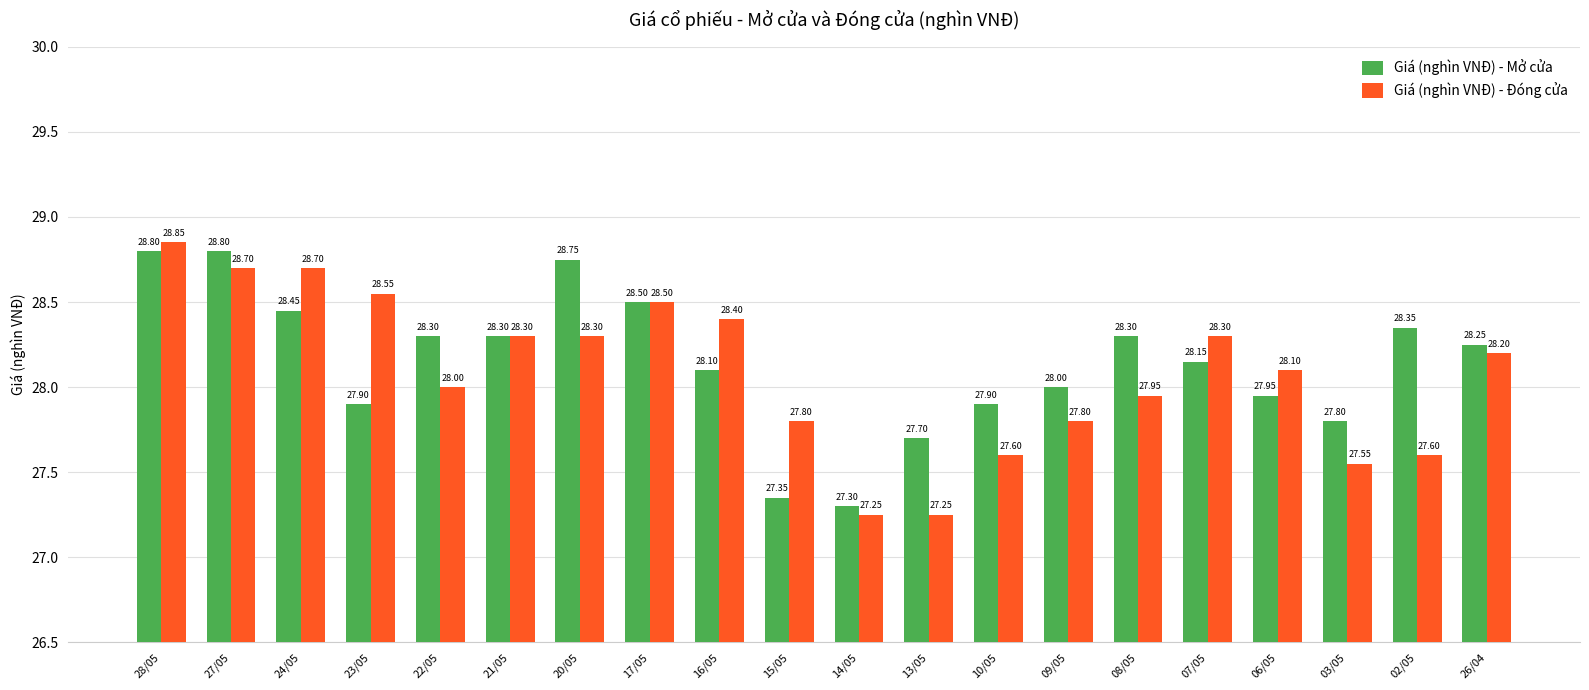

Which series has the widest spread of values?

Giá (nghìn VNĐ) - Đóng cửa